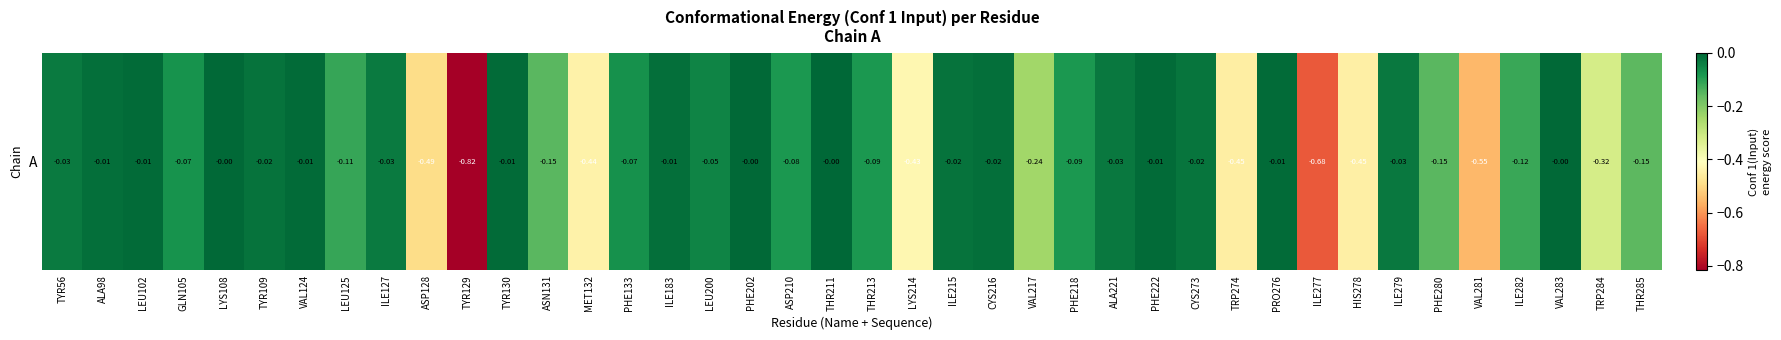

What is the smallest value displayed?

-0.8